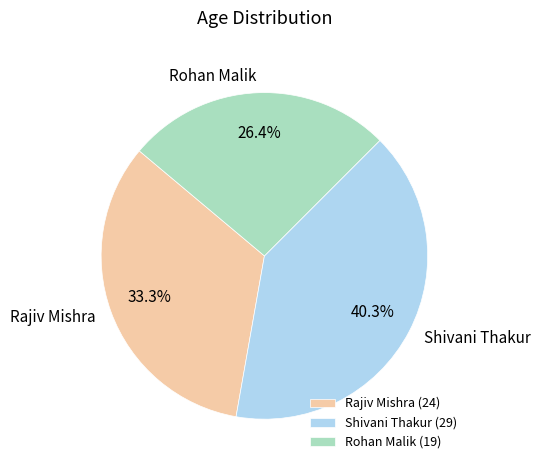

To the nearest percent, what portion does Rajiv Mishra represent?

33%